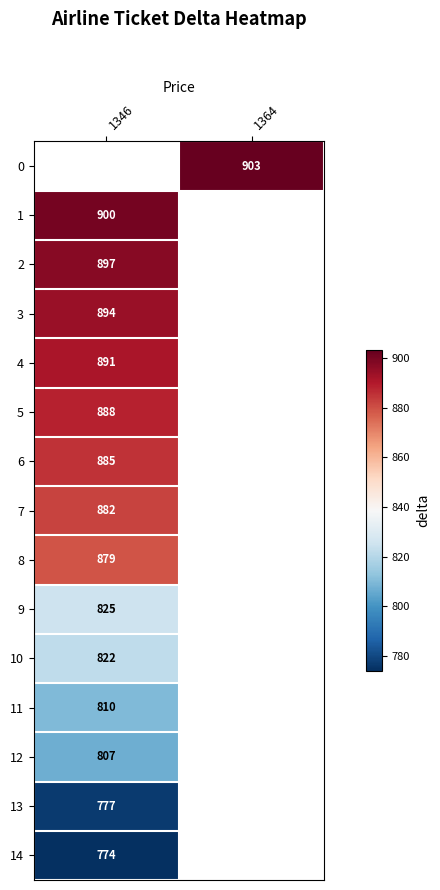

The 3 series shows 489 at 1346. True or false?

False